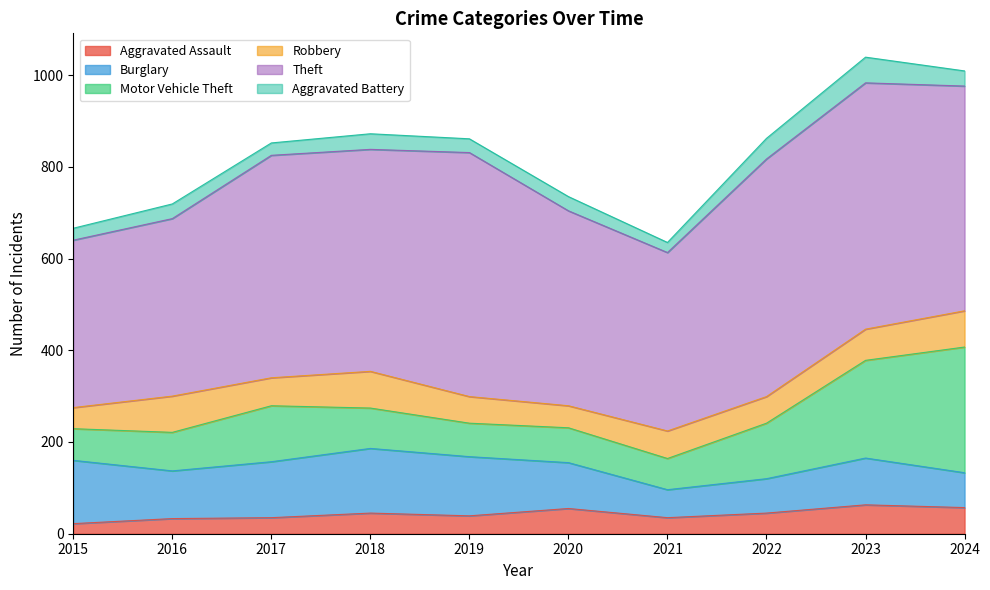

Which series has the largest total across all categories?

Theft